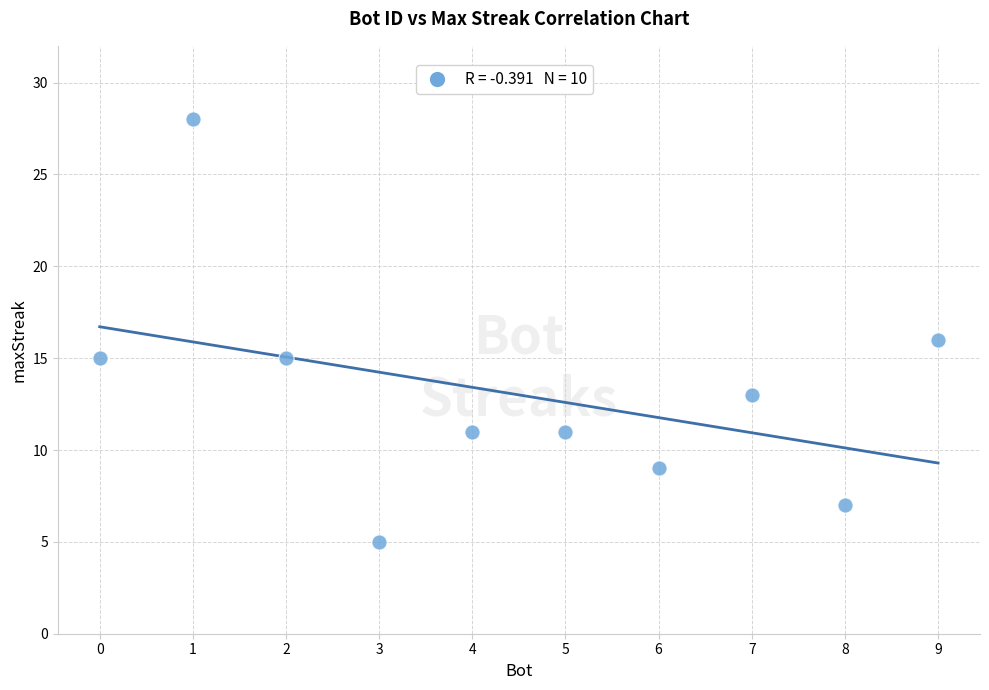

What is the average X value?

4